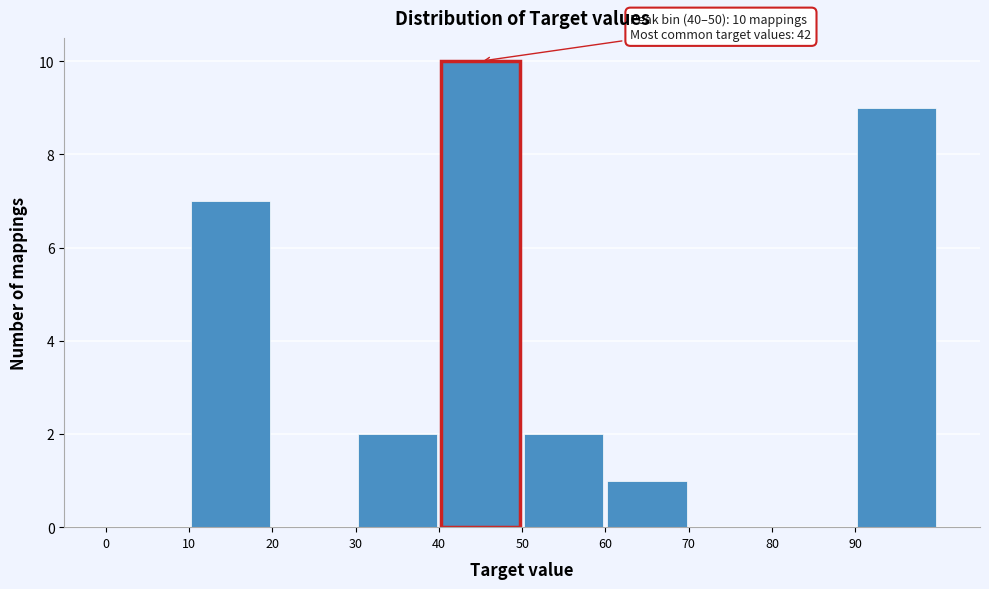

Which range on the x-axis has the tallest bar?

40 to 50